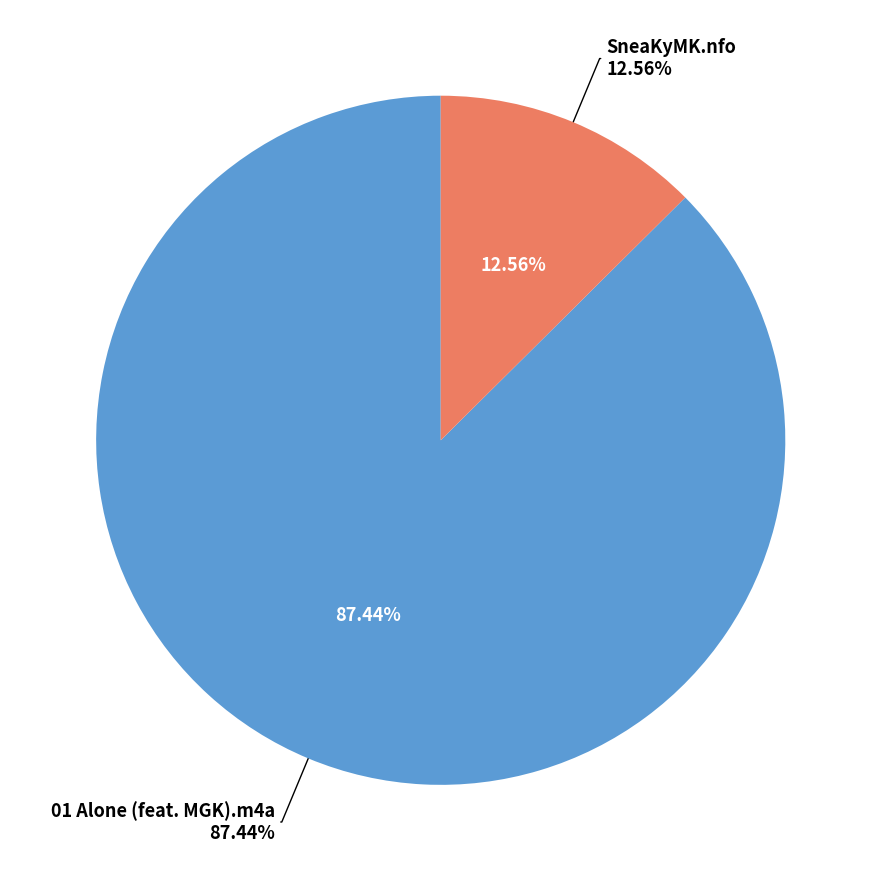

How many slices are in this pie chart?

2